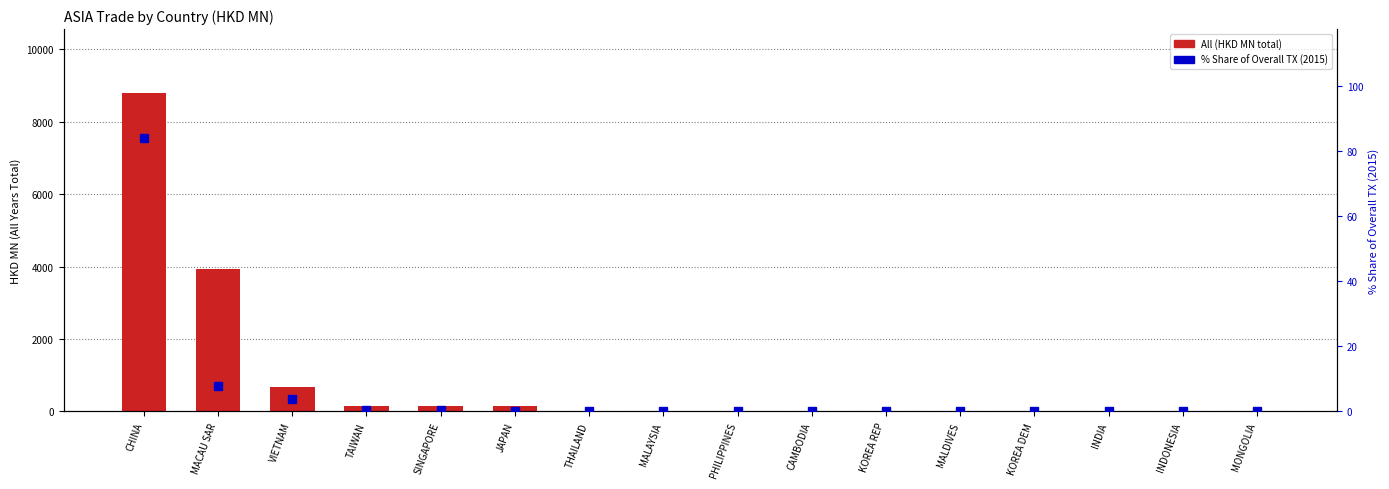

What is the difference between the All (HKD MN total) values at KOREA DEM and JAPAN?

141.7